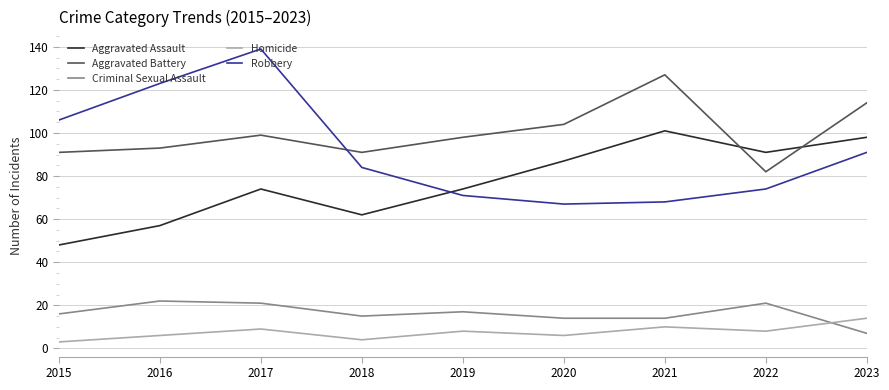

Reading left to right, what are all the values shown in this chart?

Aggravated Assault: 2015=48	2016=57	2017=74	2018=62	2019=74	2020=87	2021=101	2022=91	2023=98
Aggravated Battery: 2015=91	2016=93	2017=99	2018=91	2019=98	2020=104	2021=127	2022=82	2023=114
Criminal Sexual Assault: 2015=16	2016=22	2017=21	2018=15	2019=17	2020=14	2021=14	2022=21	2023=7
Homicide: 2015=3	2016=6	2017=9	2018=4	2019=8	2020=6	2021=10	2022=8	2023=14
Robbery: 2015=106	2016=123	2017=139	2018=84	2019=71	2020=67	2021=68	2022=74	2023=91